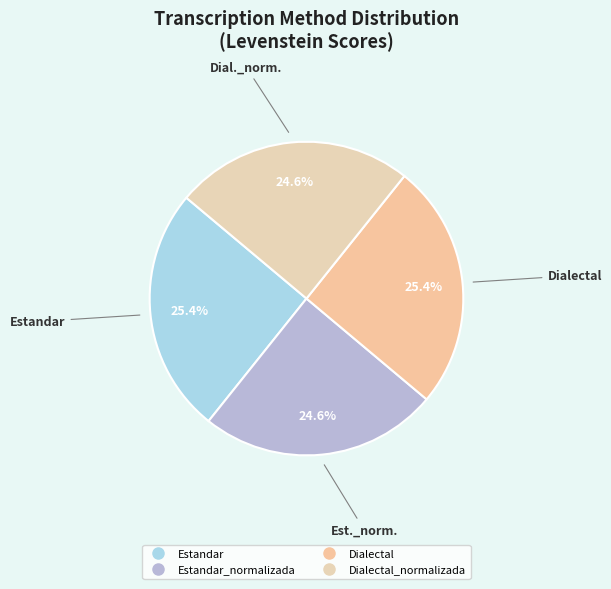

Count the number of slices in the pie.

4